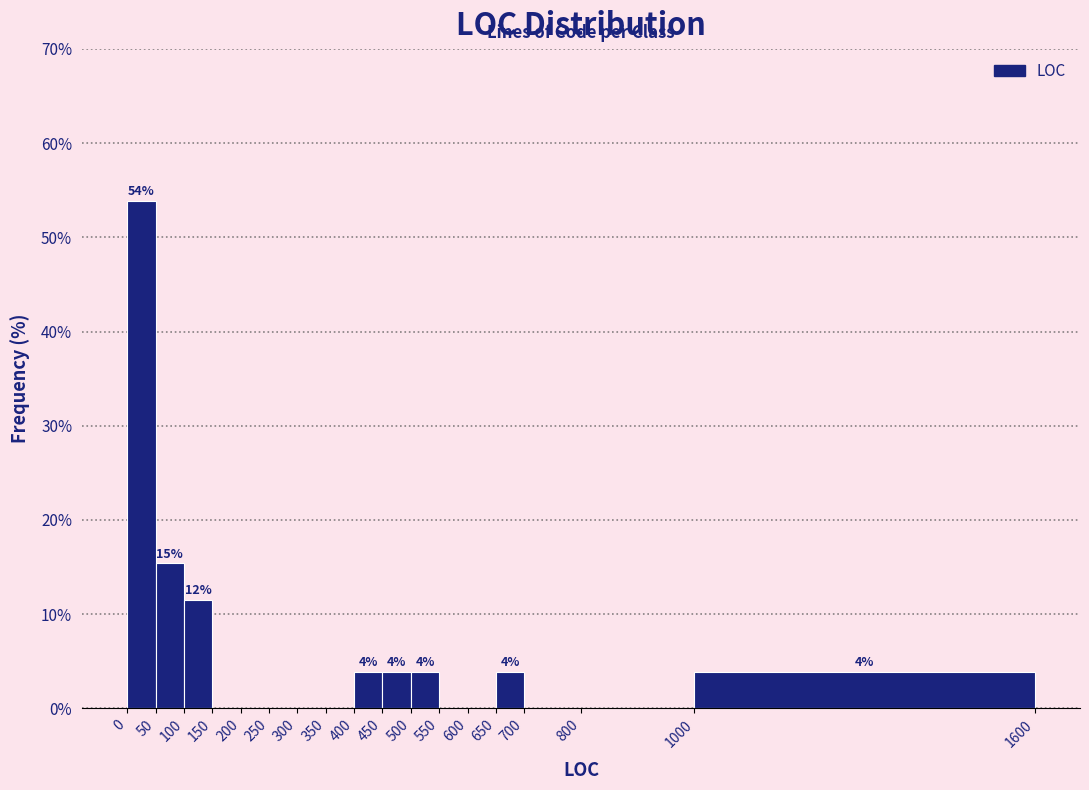

Over which range of the x-axis is the bar tallest?

0 to 50